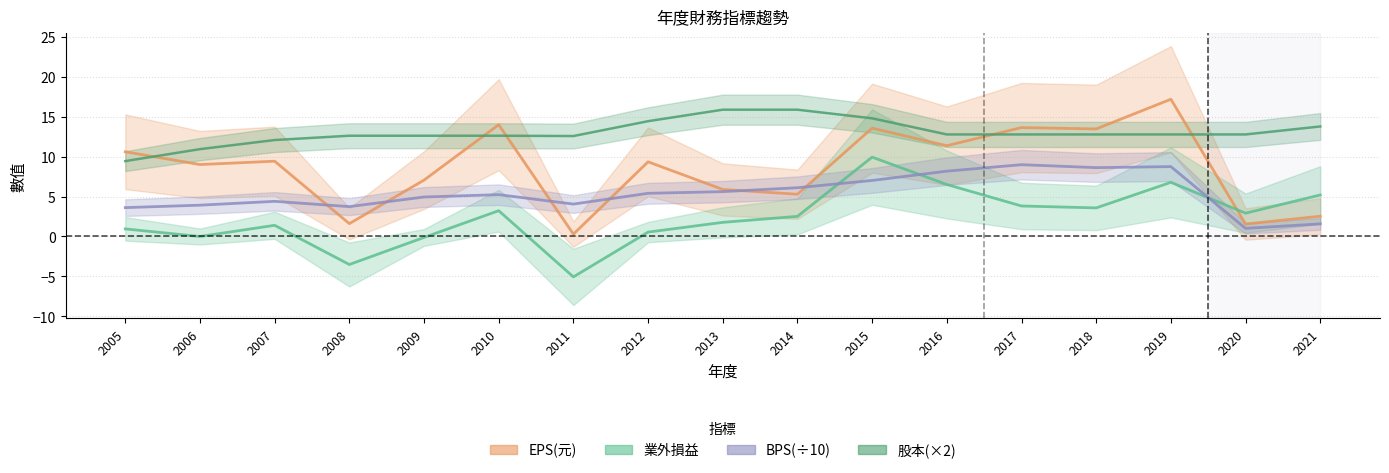

Where does the BPS series first go above 5?

2010